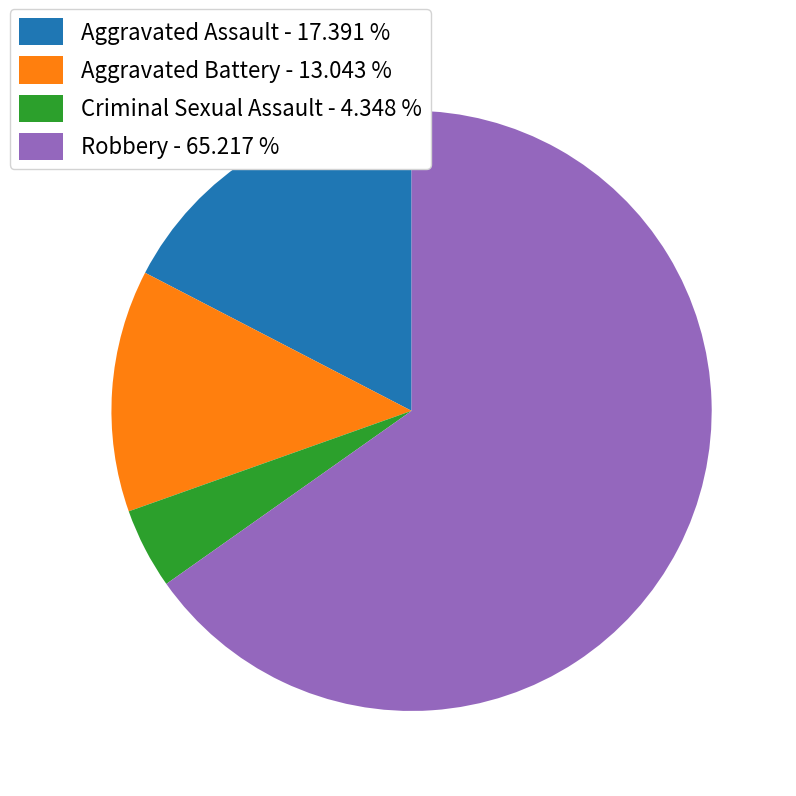

Between Aggravated Battery - 13.043 % and Aggravated Assault - 17.391 %, which is larger?

Aggravated Assault - 17.391 %